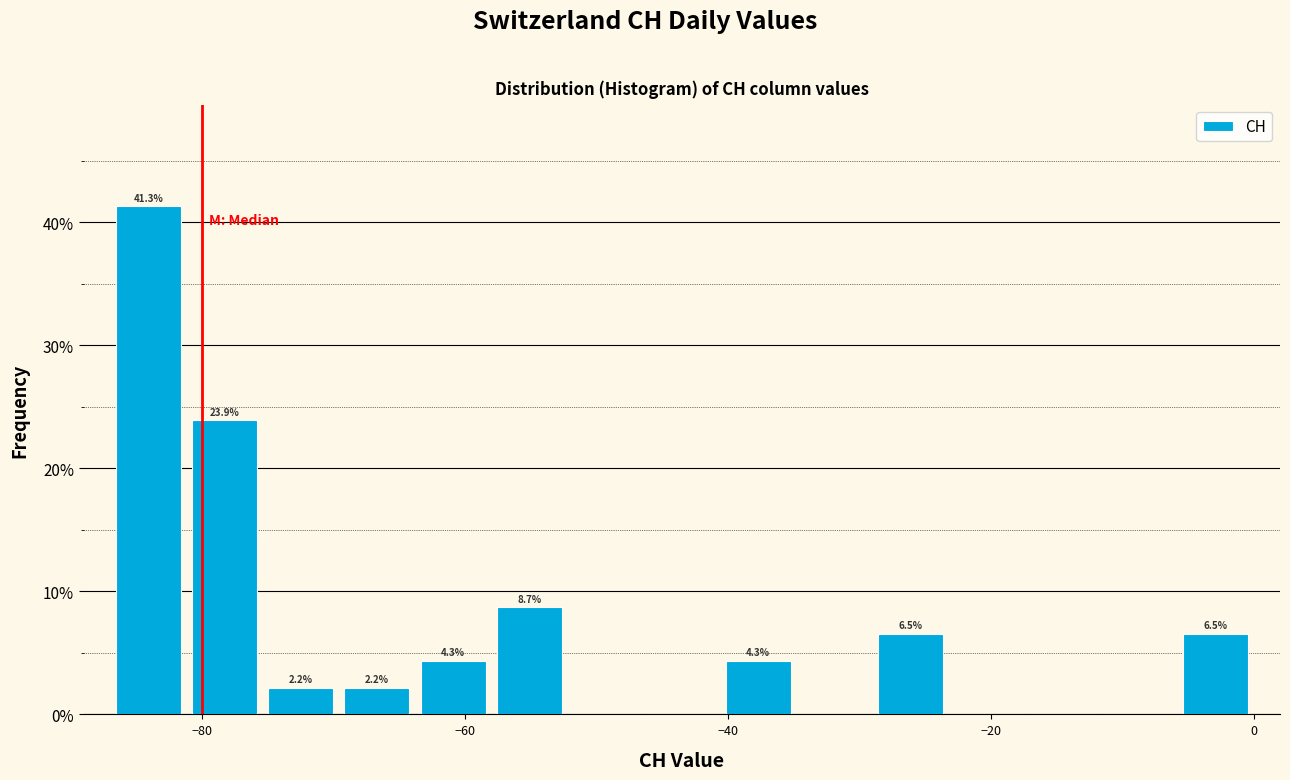

Around what value on the x-axis is the tallest bar? Give the approximate position of its centre, as read against the axis.

-84